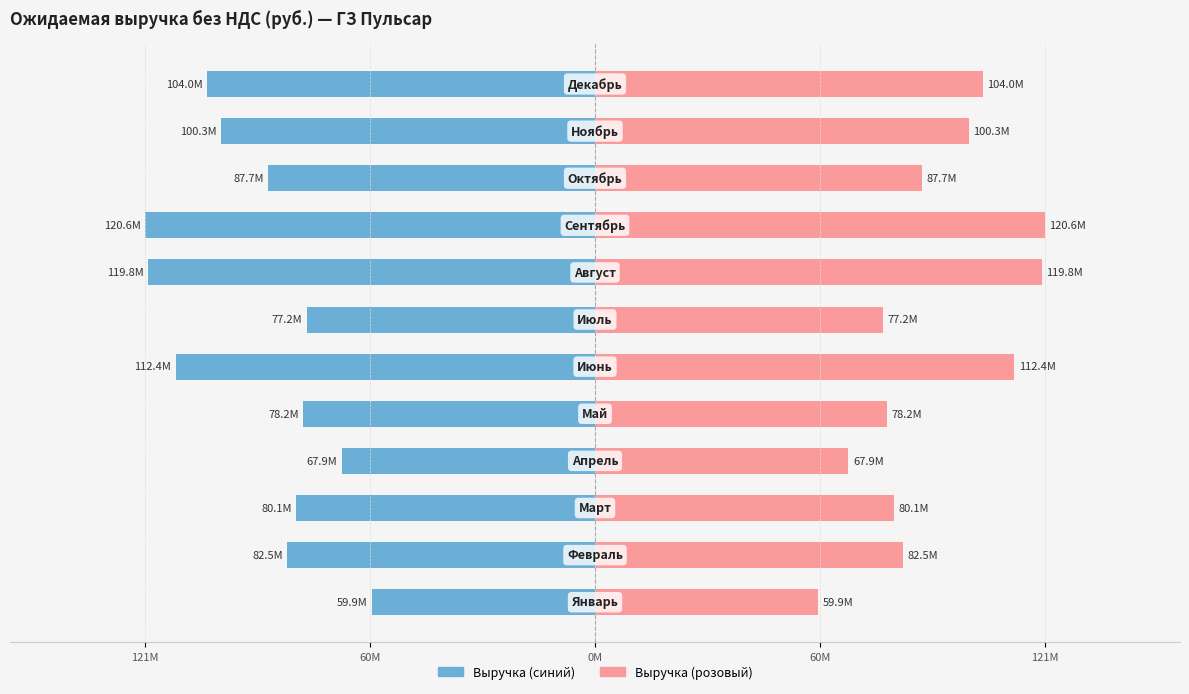

Rank the series by their maximum value, from lowest to highest.

Ожидаемая выручка (лев.), Ожидаемая выручка (прав.)